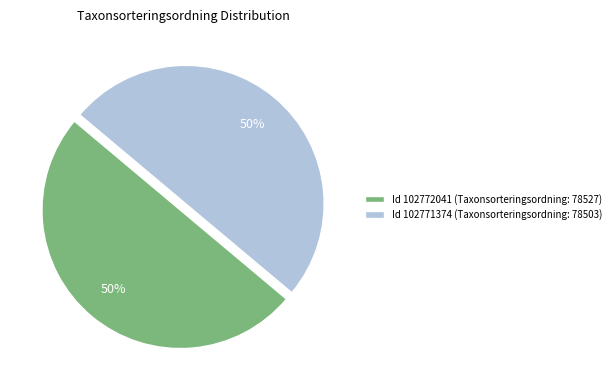

To the nearest percent, what is the average slice percentage?

50%